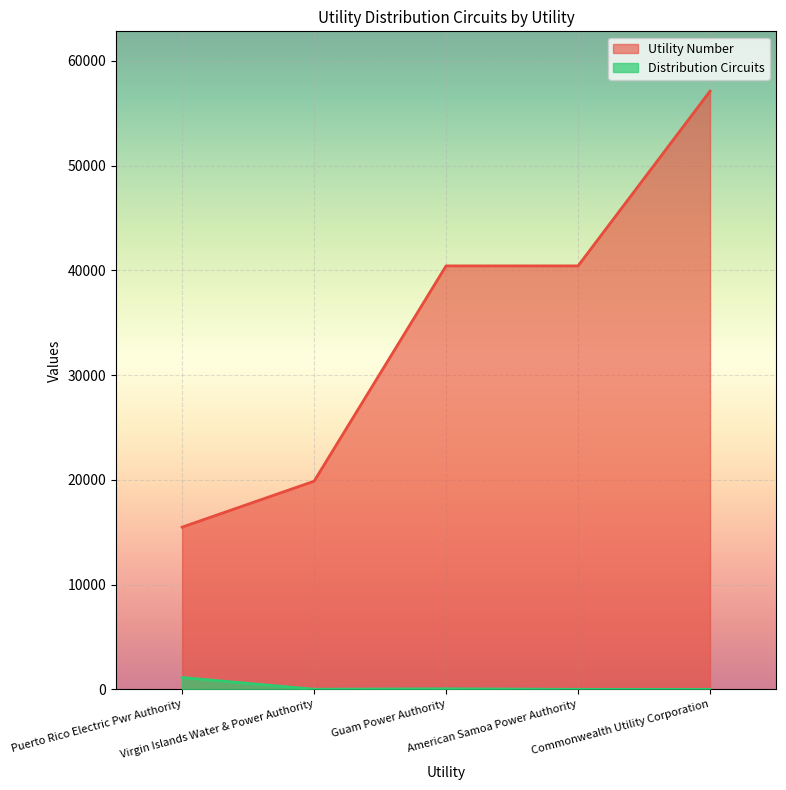

Which label corresponds to the smallest value in the chart?

Commonwealth Utility Corporation